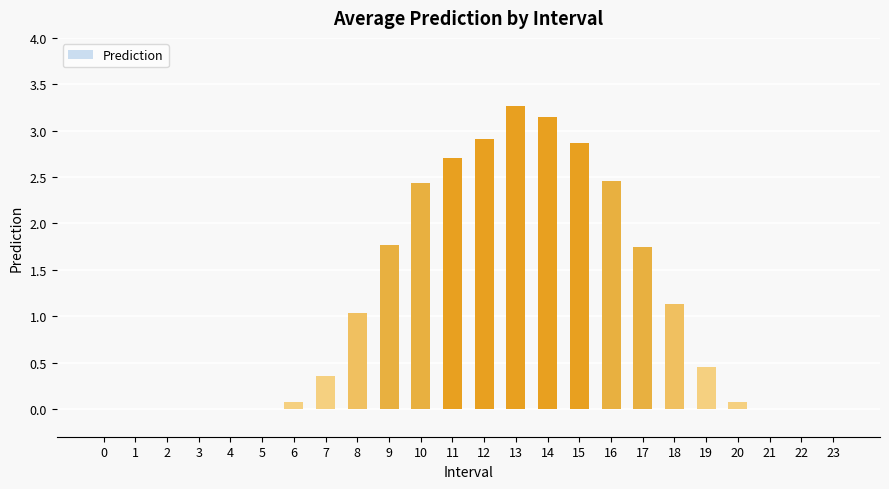

What is the sum of all values?

26.4